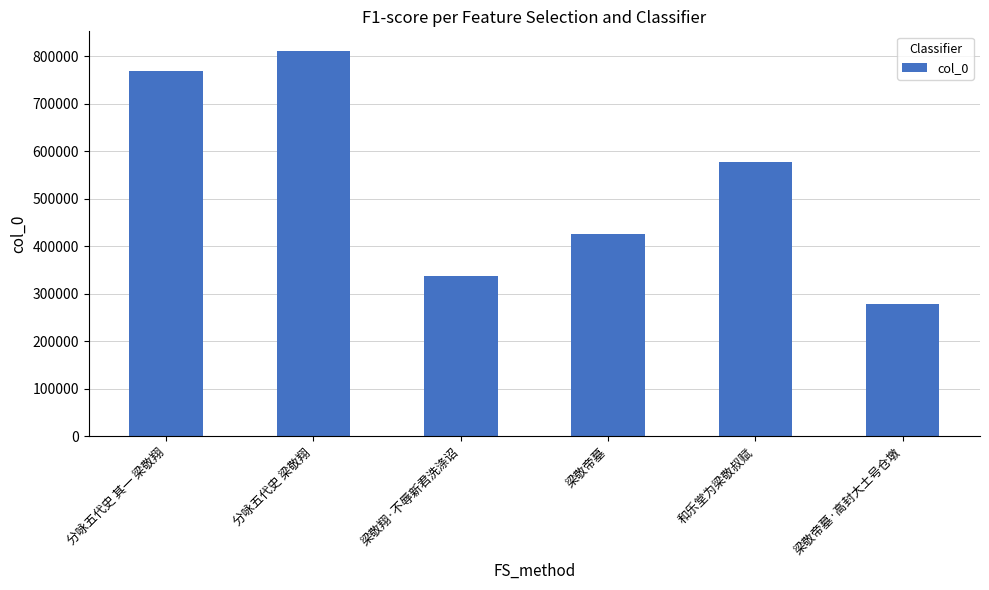

Reading left to right, list all the values displayed in this chart.

768868	812360	338245	425272	578188	278434